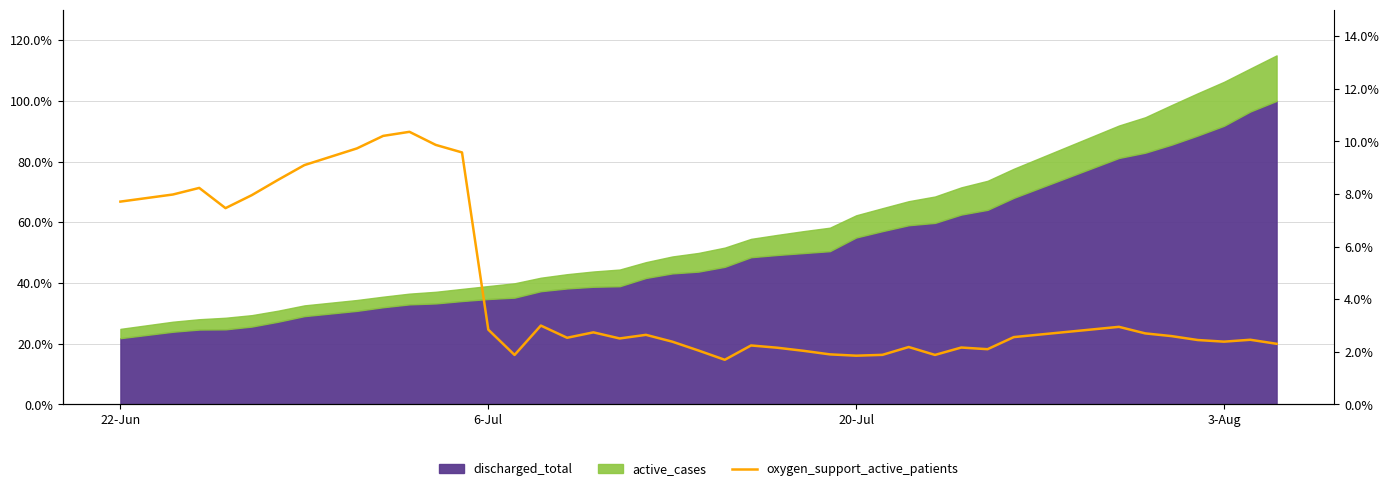

Count the values in the range 0 to 1.

40